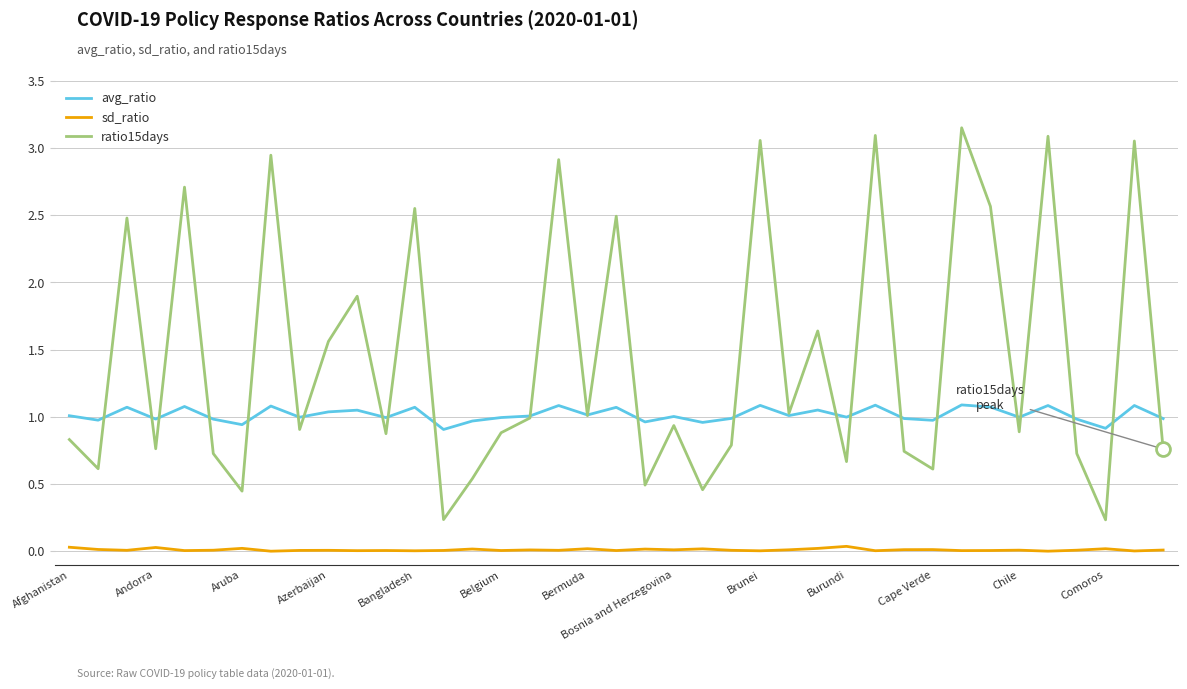

True or false: ratio15days has more than 0 interior local peaks.

True